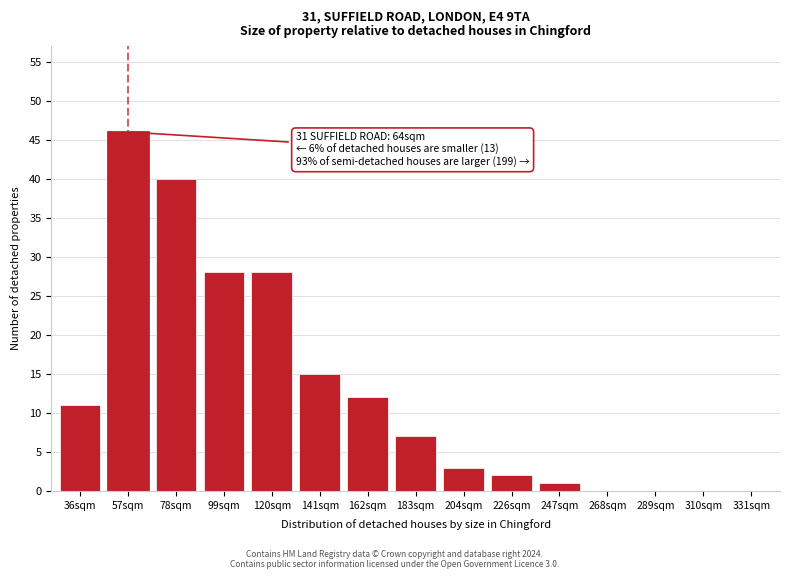

Reading left to right, extract all data points from this chart.

36sqm=11	57sqm=46	78sqm=40	99sqm=28	120sqm=28	141sqm=15	162sqm=12	183sqm=7	204sqm=3	226sqm=2	247sqm=1	268sqm=0	289sqm=0	310sqm=0	331sqm=0